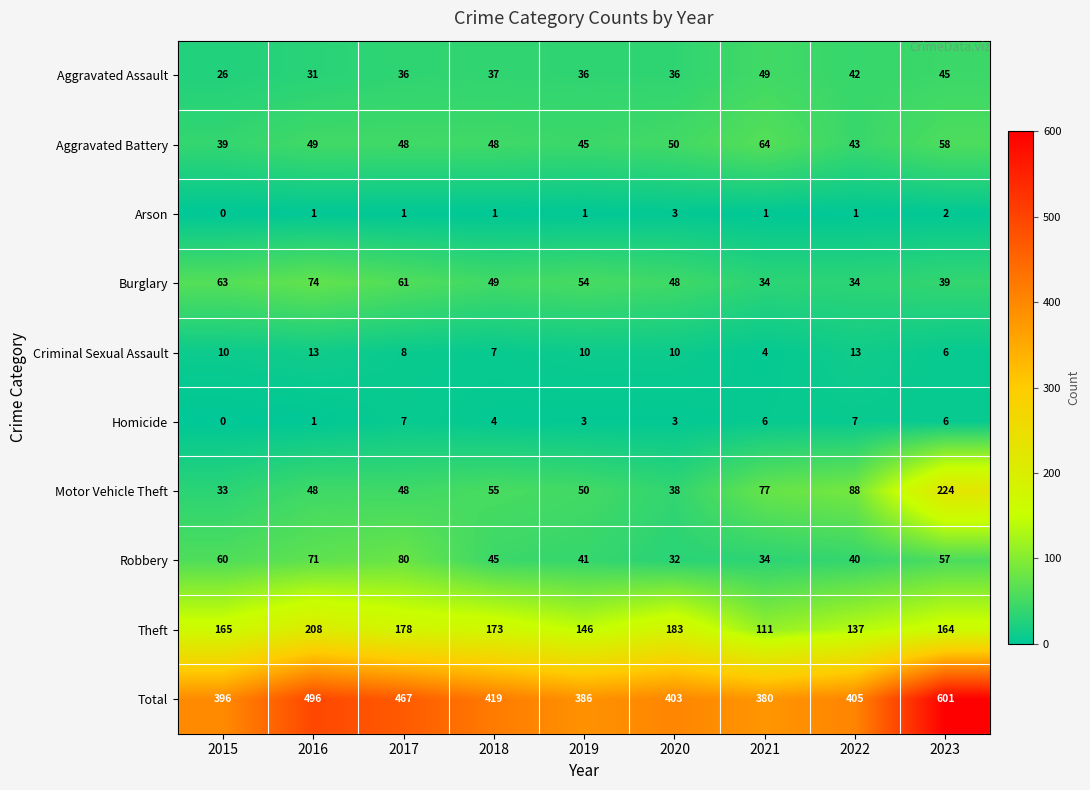

At how many categories does at least one series exceed 231?

9